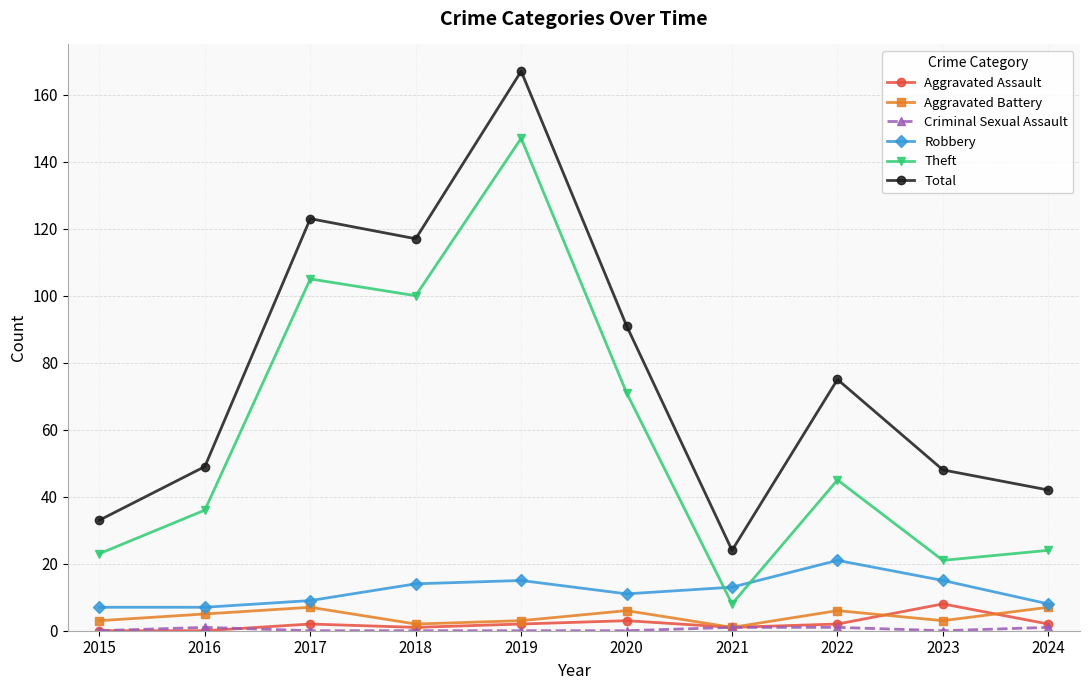

True or false: Theft and Aggravated Battery intersect in this chart.

False